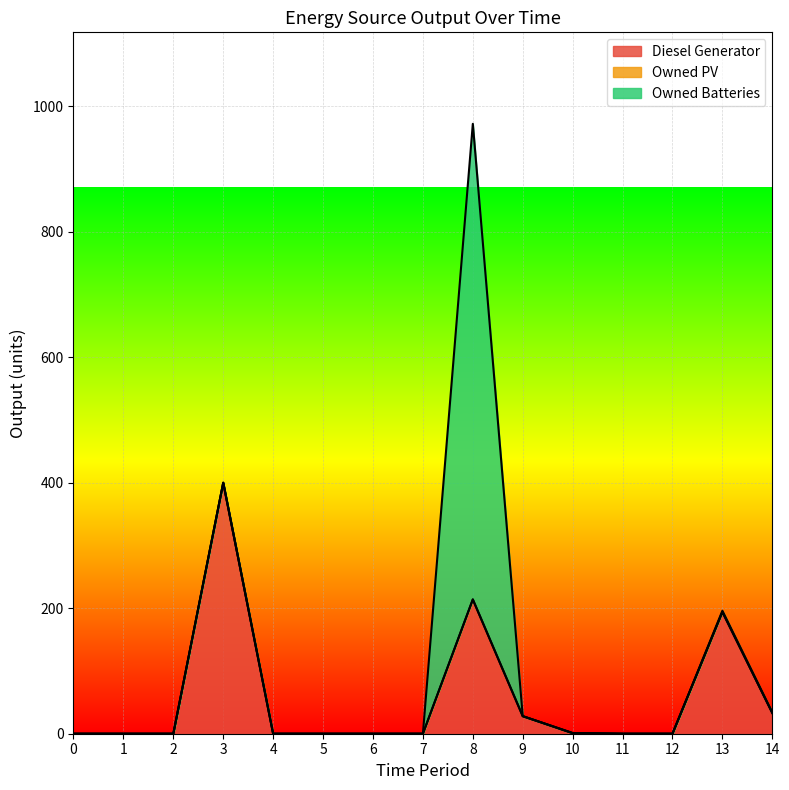

True or false: Diesel Generator and Owned PV cross at least once.

False